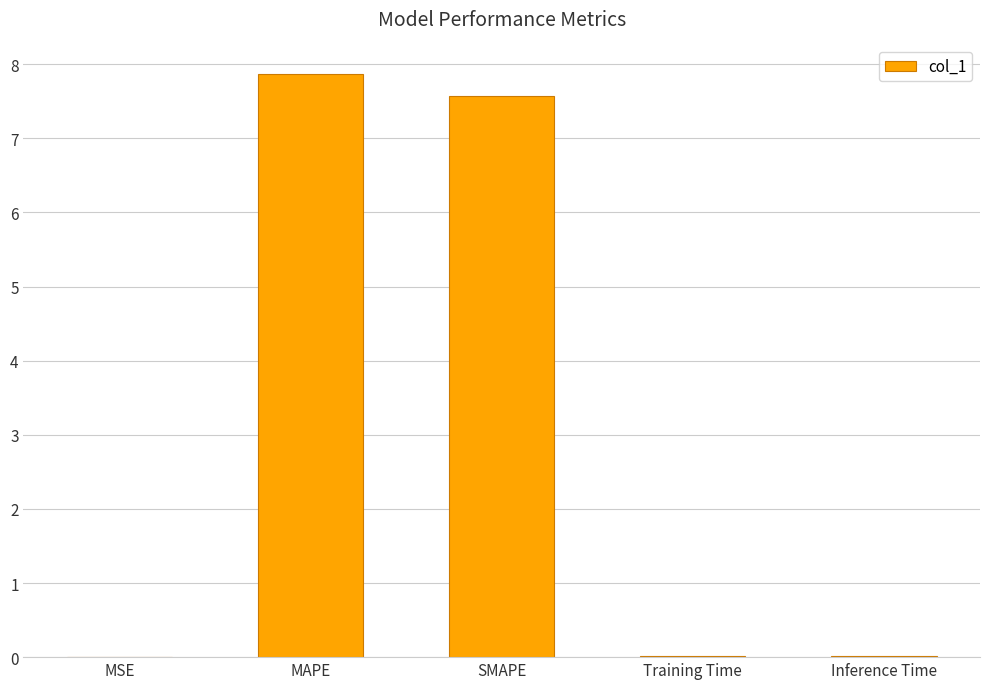

At which category does the chart reach its peak across all series?

MAPE